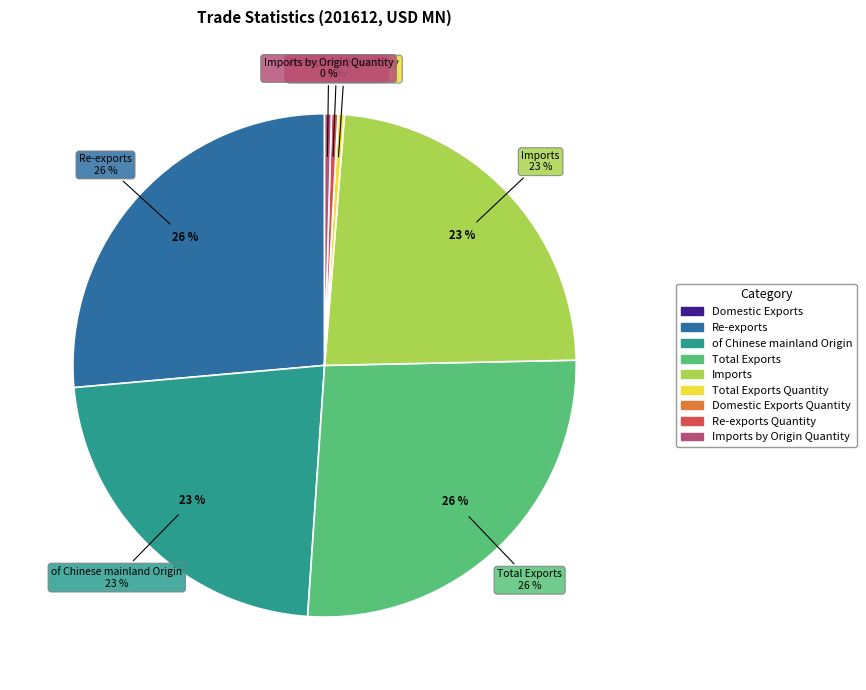

Is the sum of Total Exports Quantity and Total Exports greater than half?

No